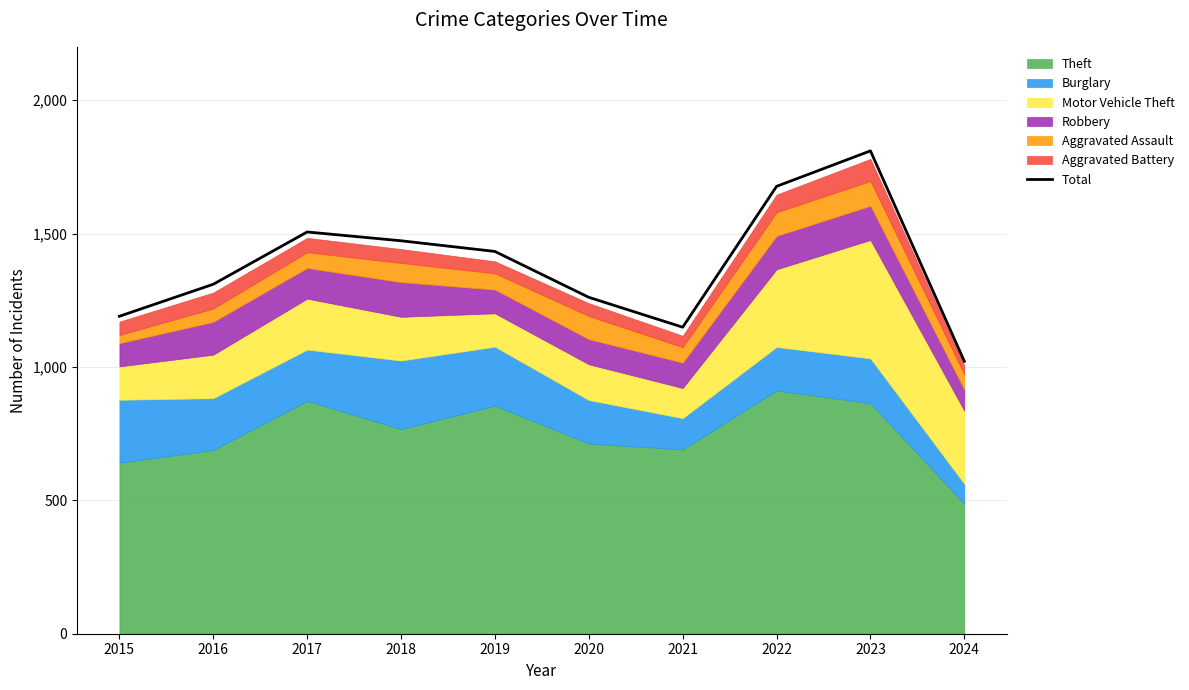

The Total series shows 1190 at 2015. True or false?

True